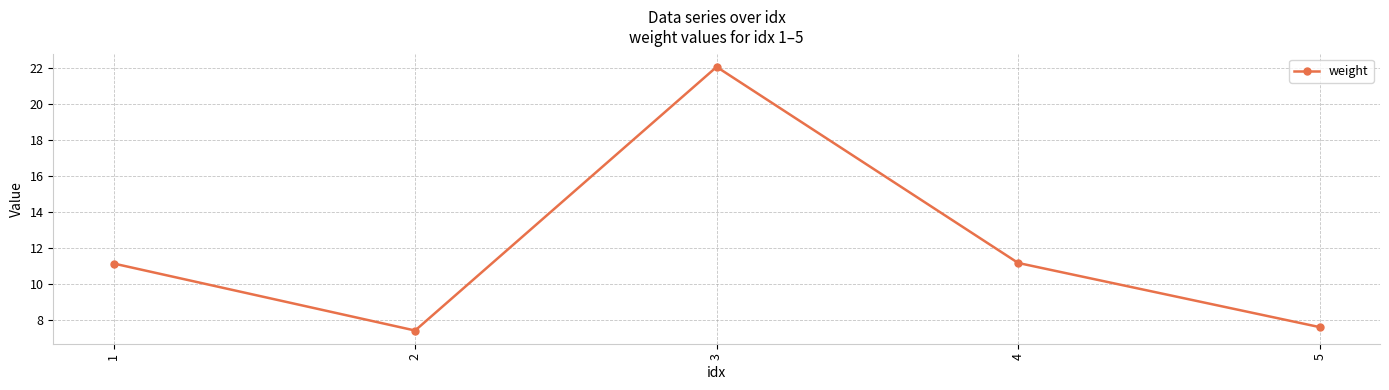

What is the difference between the maximum and minimum values?

14.7